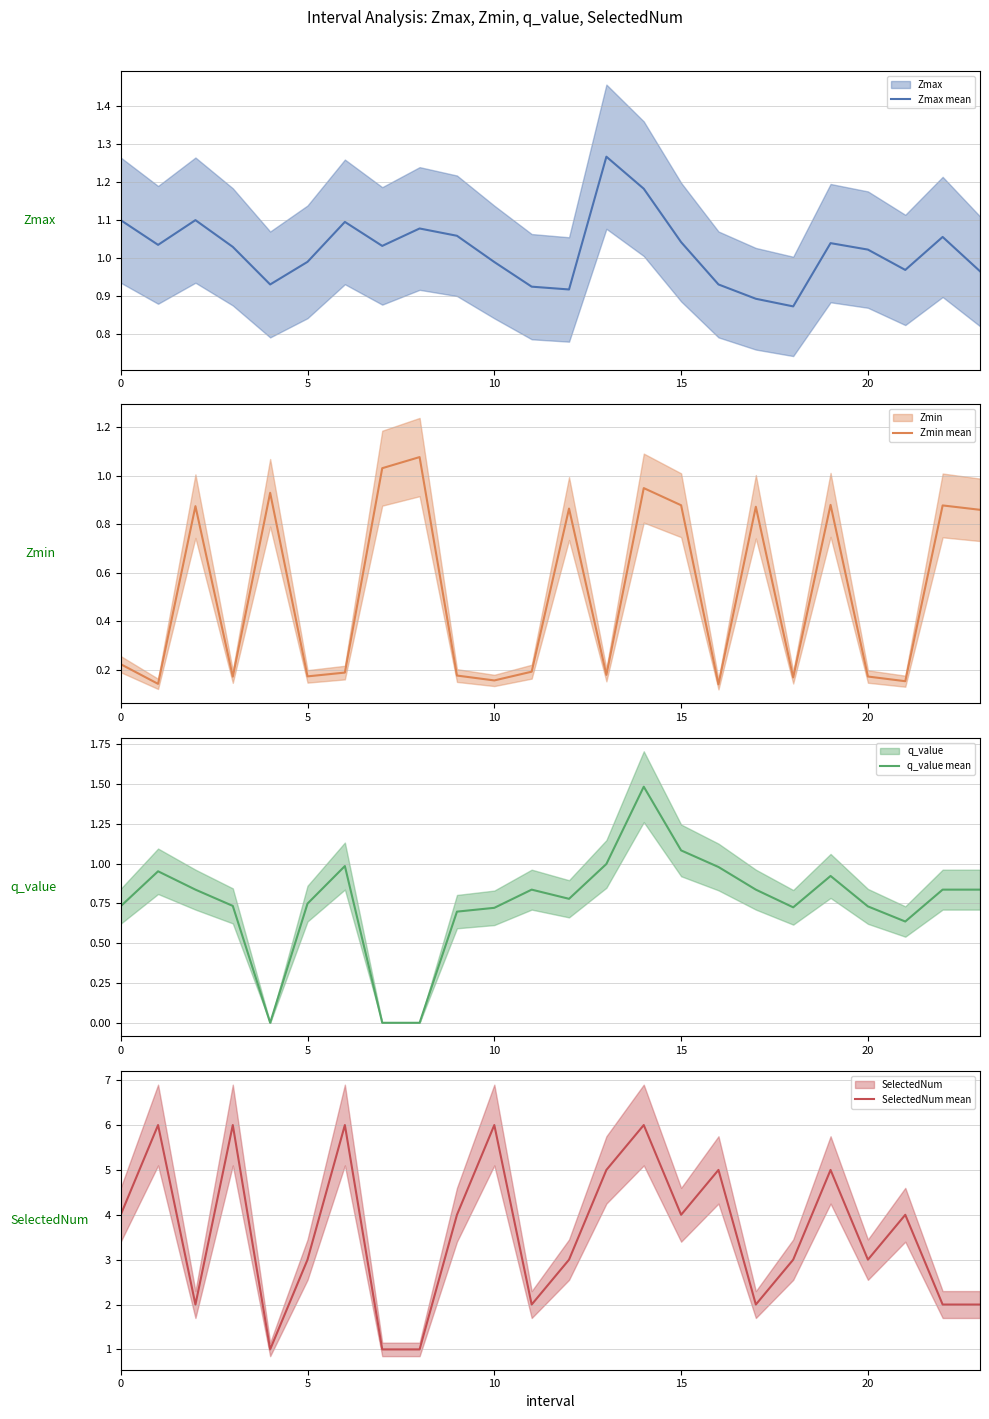

What is the highest value of the SelectedNum mean series?

6